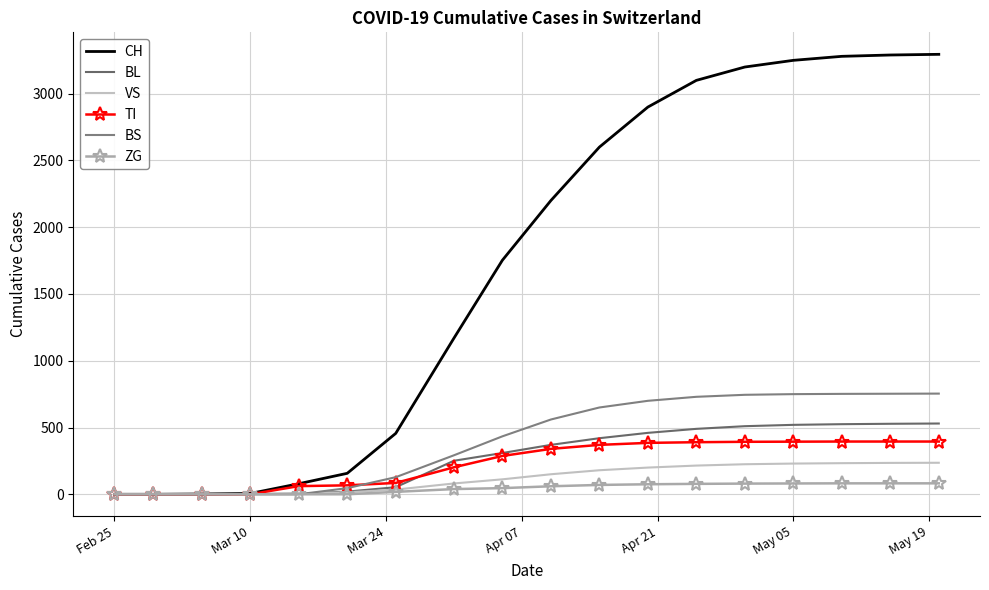

What is the value of the TI point at the 5th from the left?

61